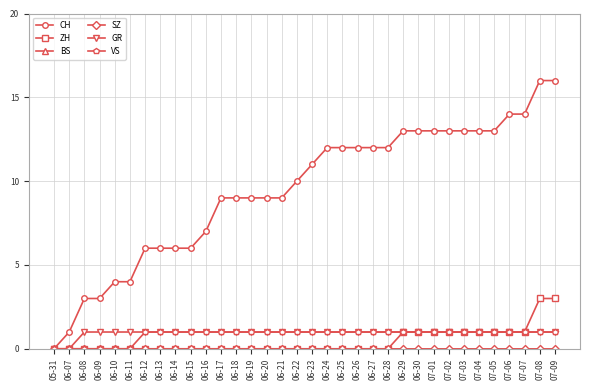

At how many categories does at least one series exceed 9?

18